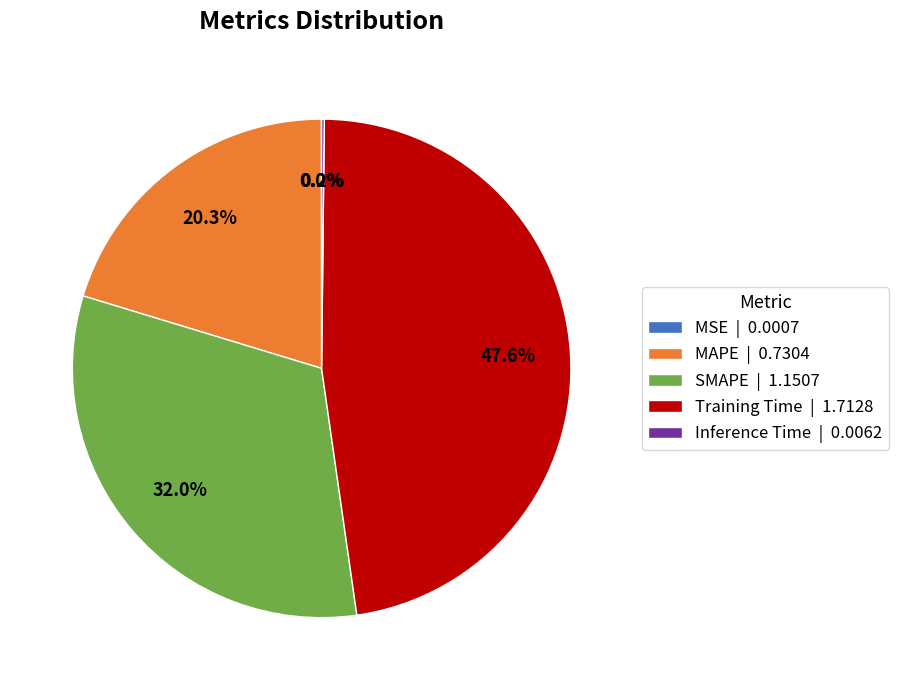

To the nearest percent, what portion does MAPE represent?

20%